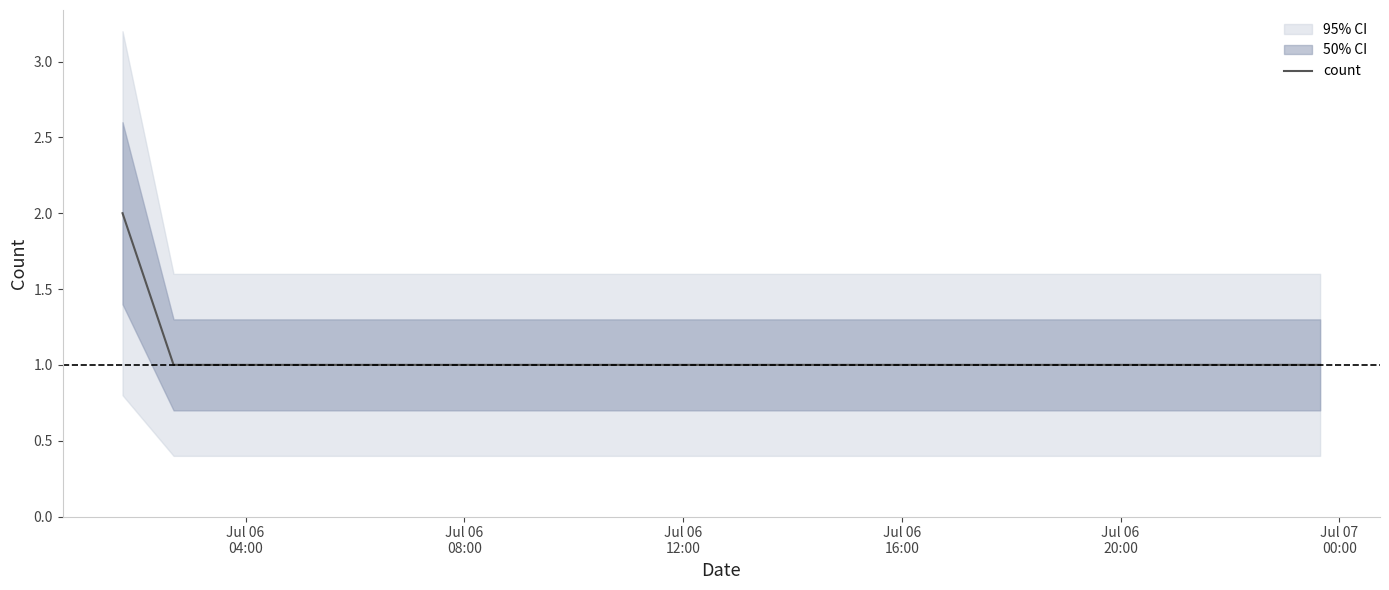

Where is the data nearest to the value 1?

Jul 06
08:00